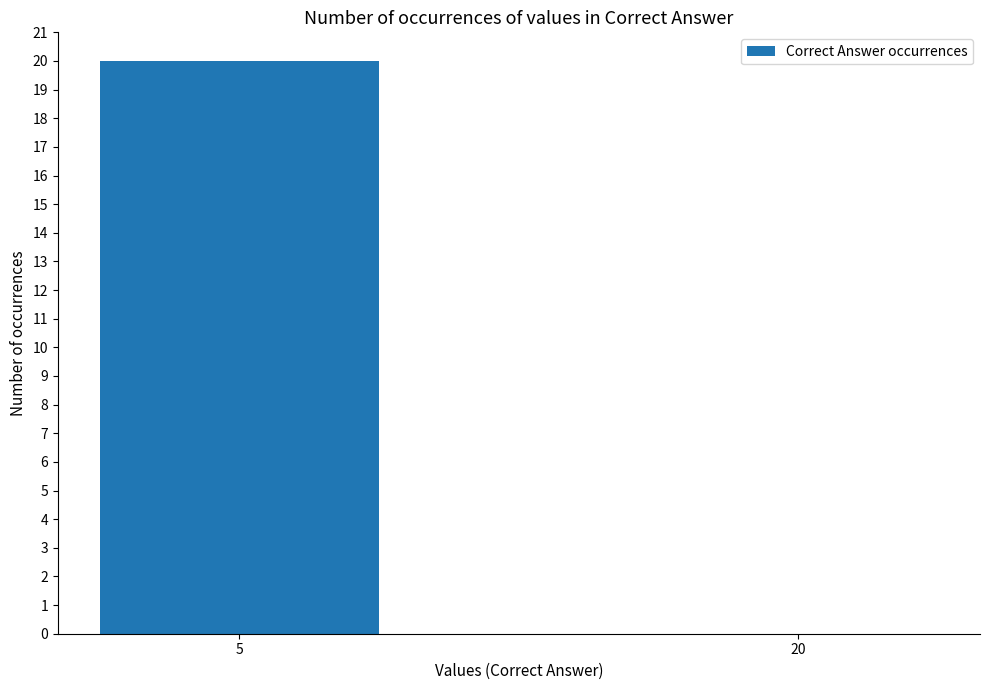

True or false: the data shows 20 at 5.

True